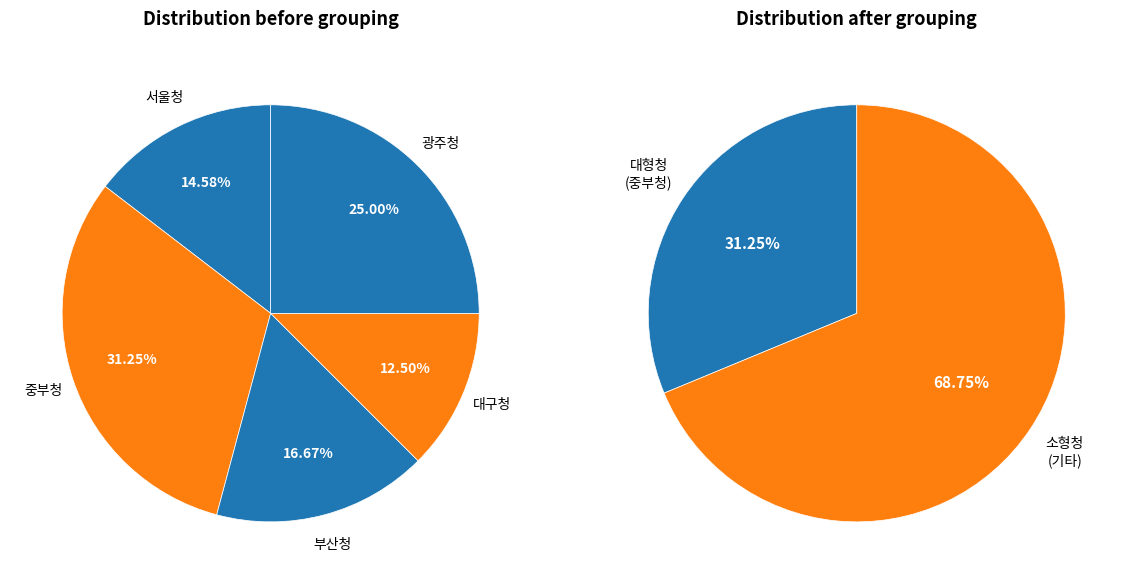

What is the ratio of the value at 부산청 to the value at 서울청?

1.1